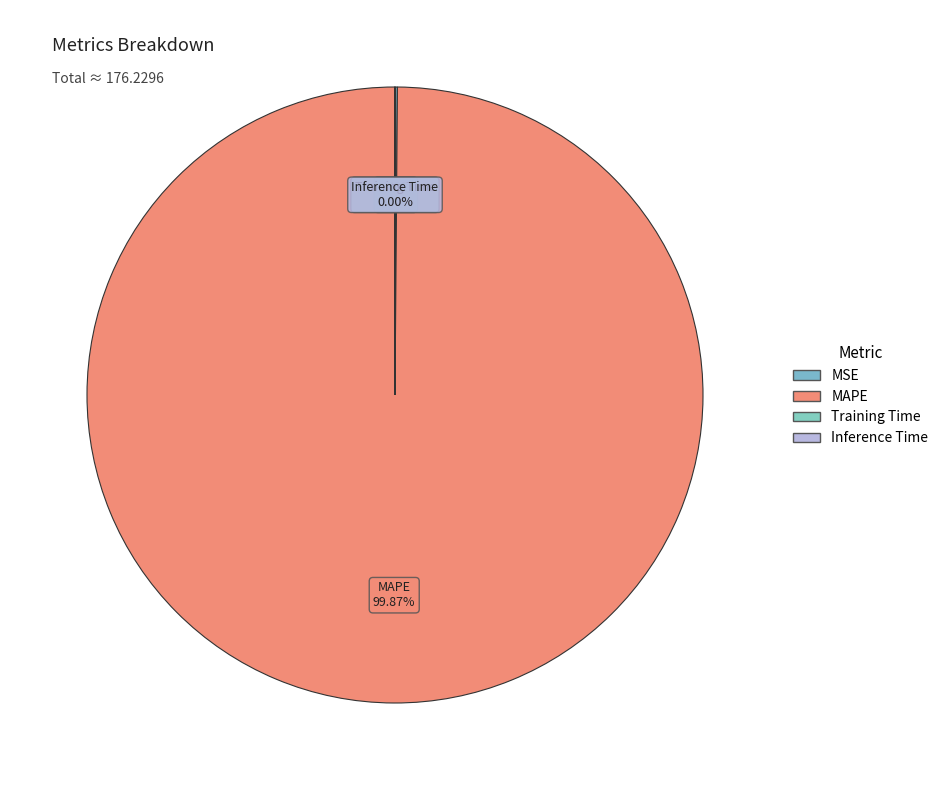

Which category has the biggest portion of the pie?

MAPE